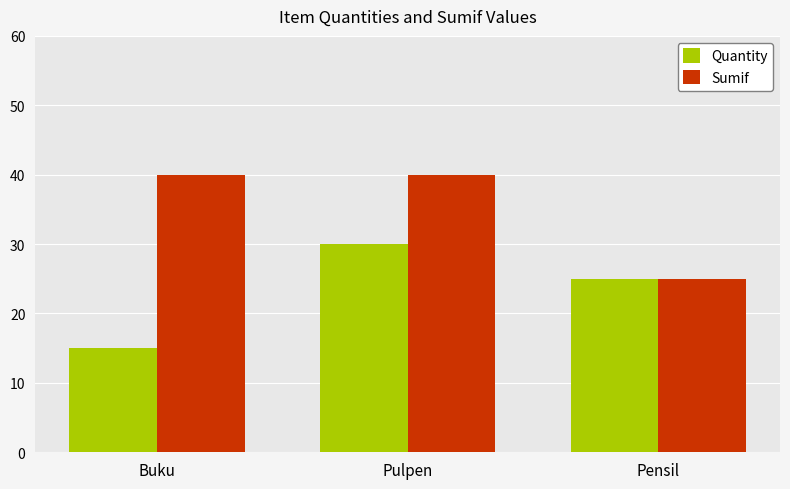

What is the difference between the maximum and second lowest values in the Quantity series?

5